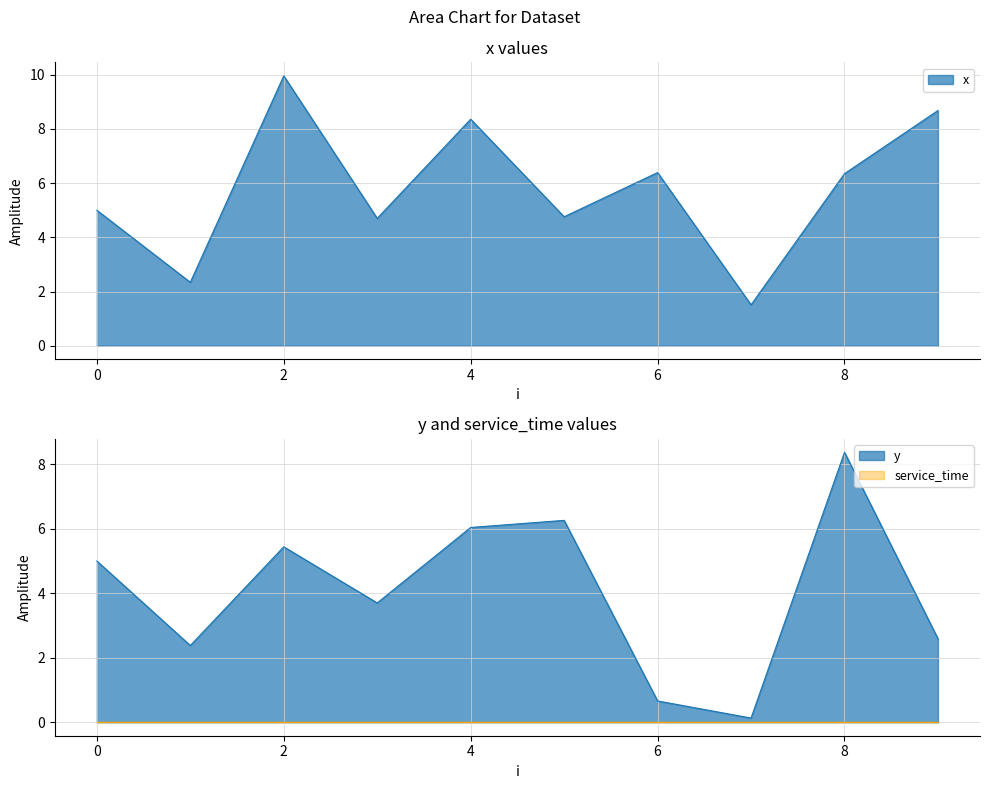

What is the sum of all y values?

40.6